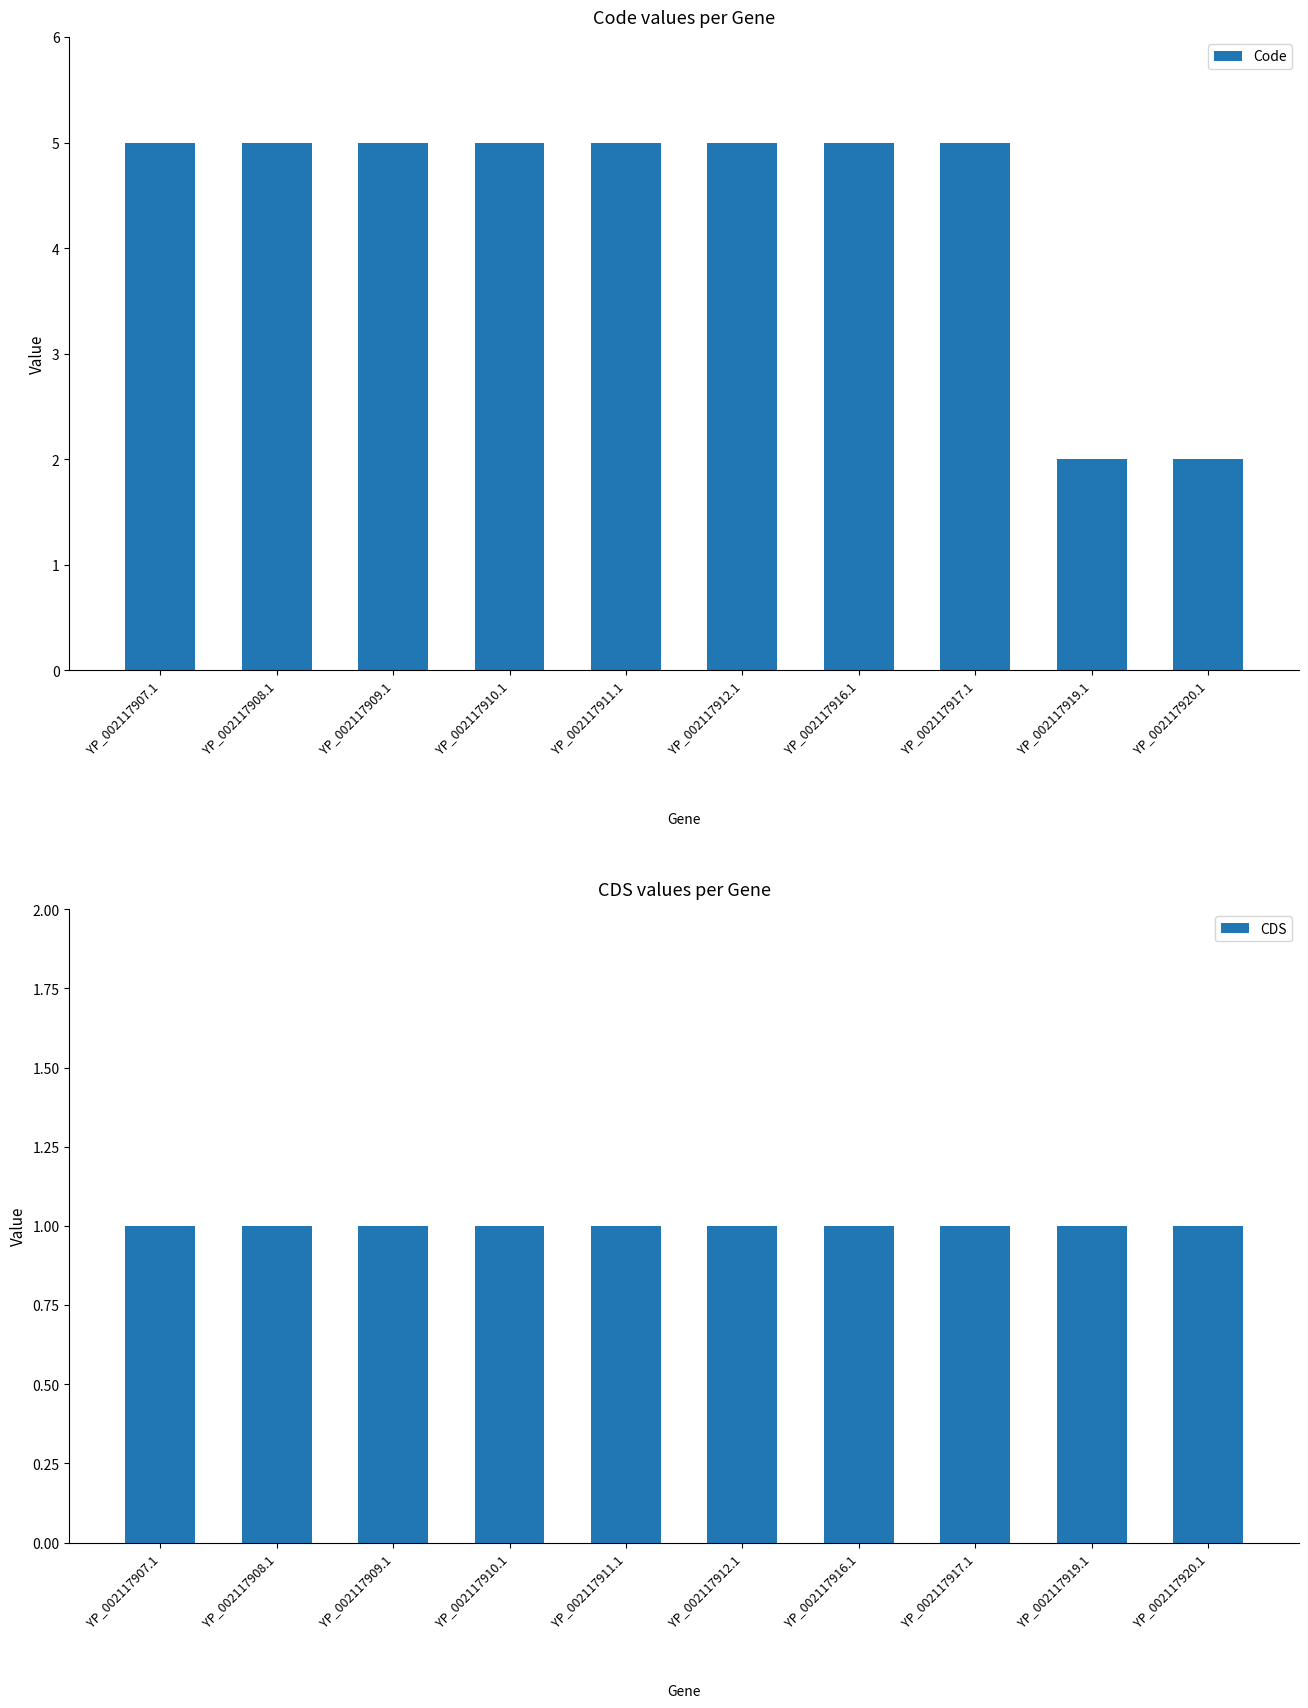

Which series has the largest total across all categories?

Code